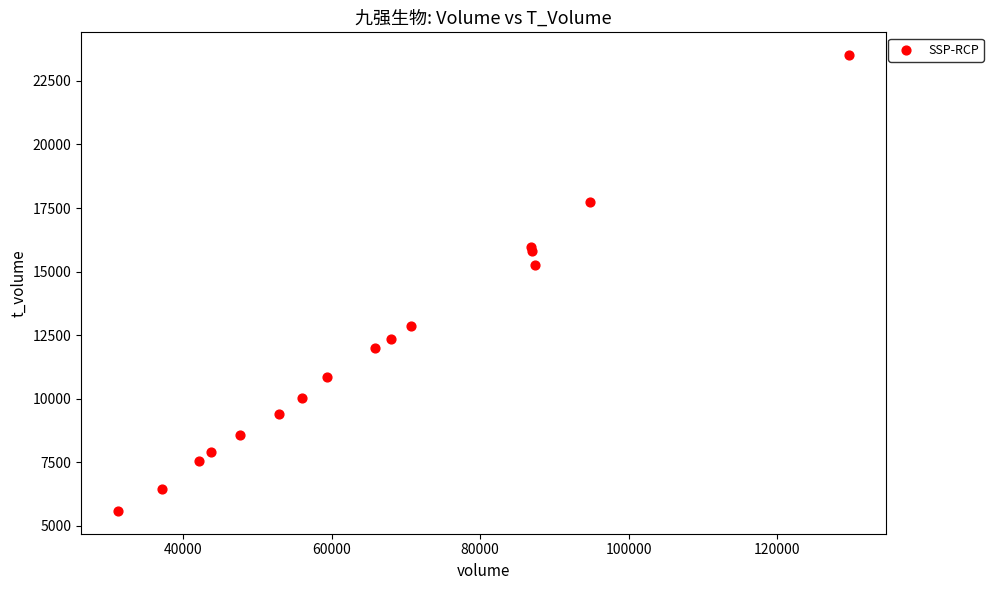

What Y value in the scatter plot is closest to 14548?

15242